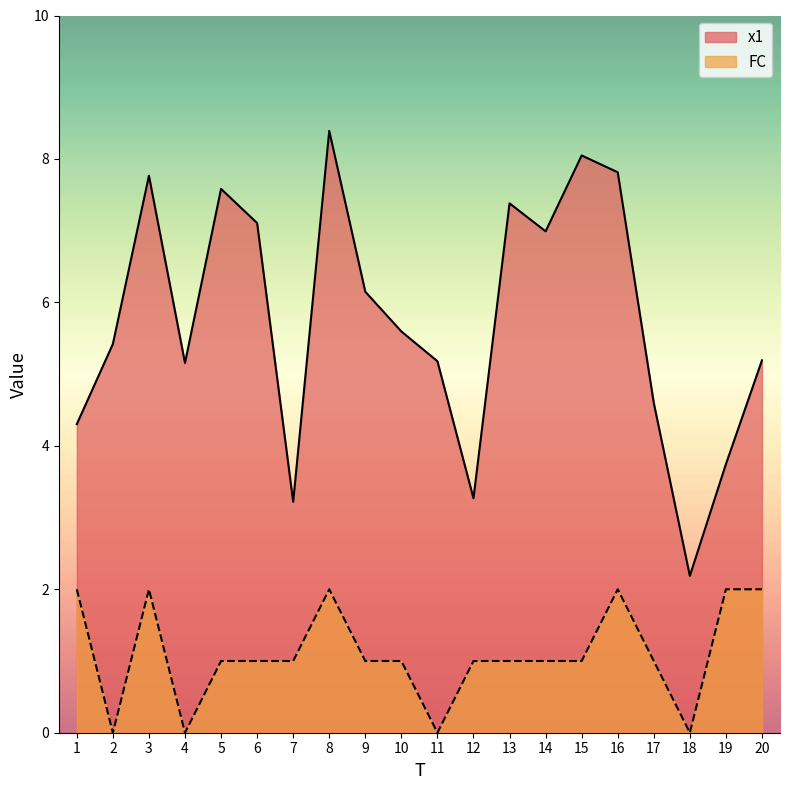

Does the chart display data point markers on the line(s)?

No